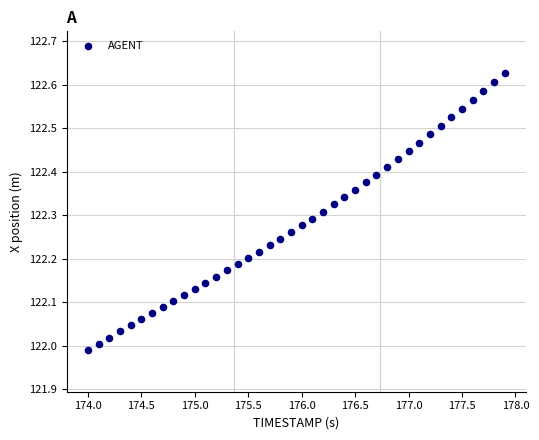

What is the range of Y values (max minus min)?

0.6